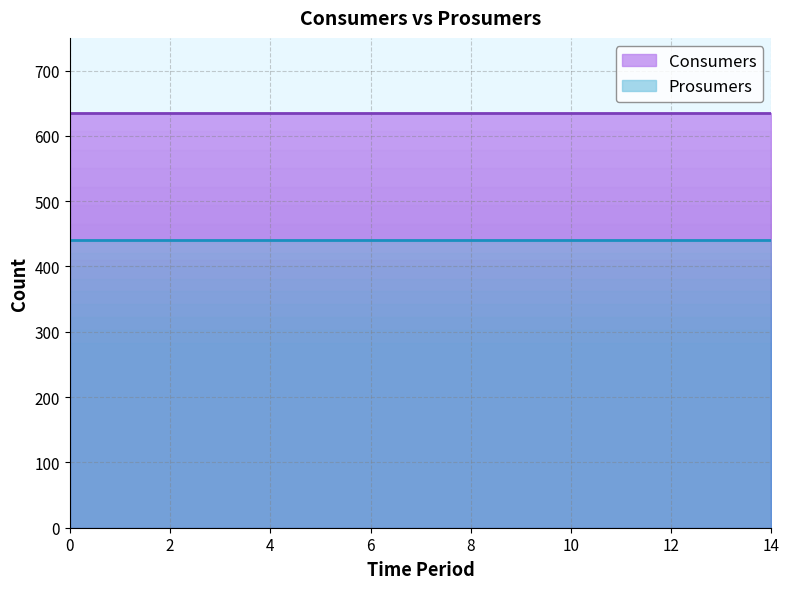

True or false: Consumers has more than 0 points higher than both neighbors.

False